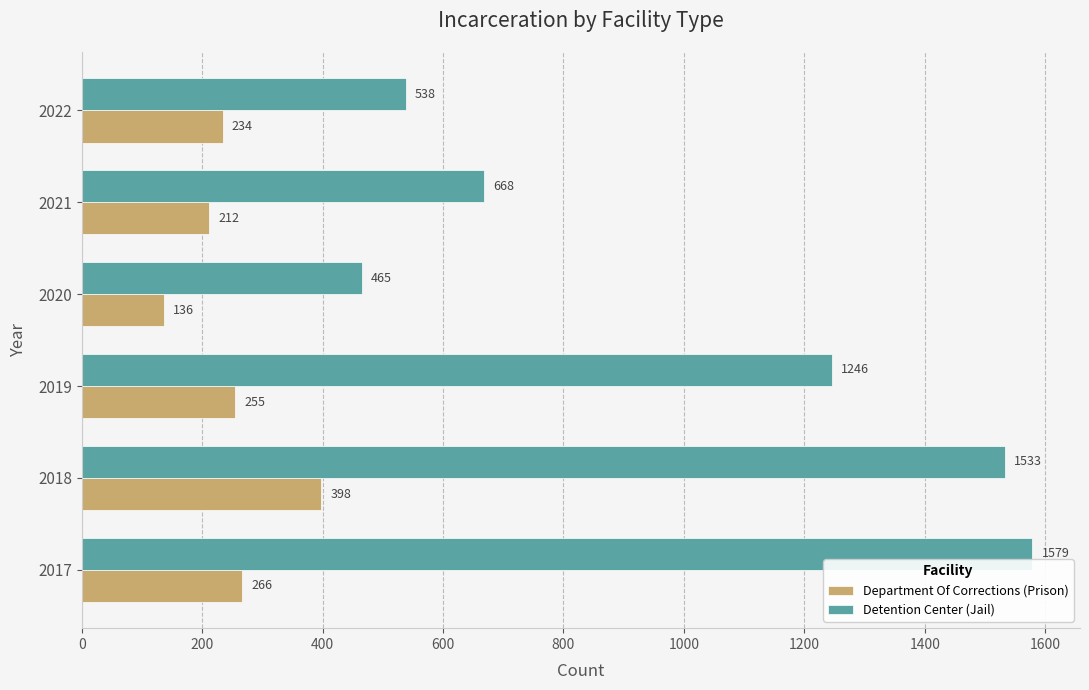

The Department Of Corrections (Prison) series shows 234 at 2022. True or false?

True